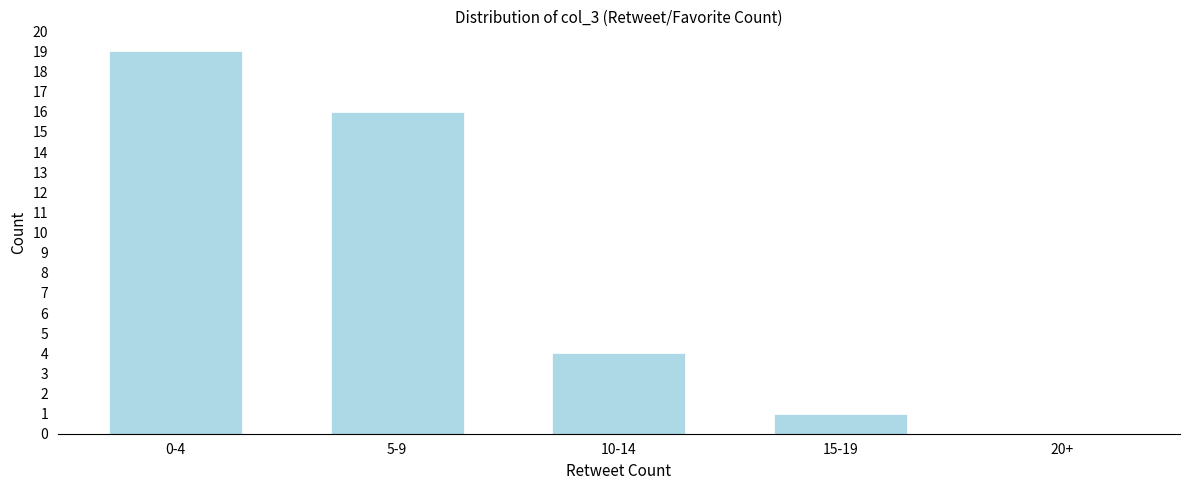

Reading left to right, transcribe all the data shown in this chart.

0-4=19	5-9=16	10-14=4	15-19=1	20+=0